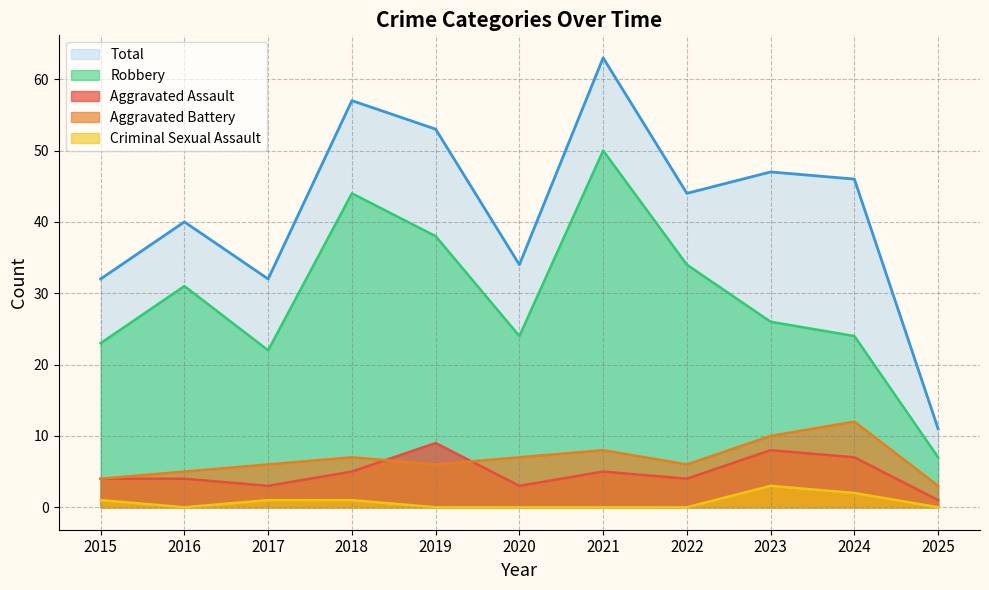

At which label is Aggravated Assault closest to 5?

2018